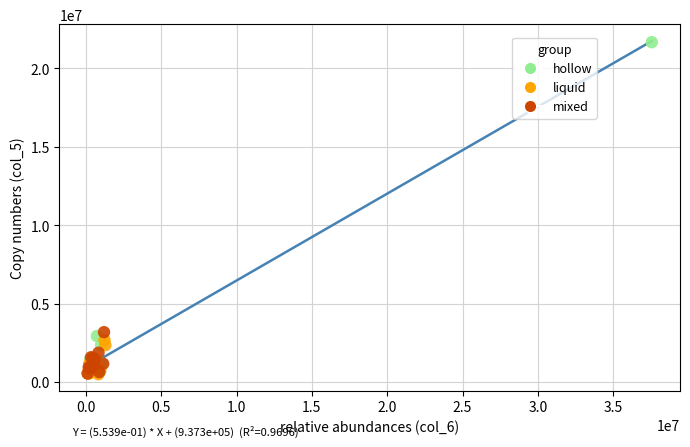

Which series contains the highest Y value?

hollow